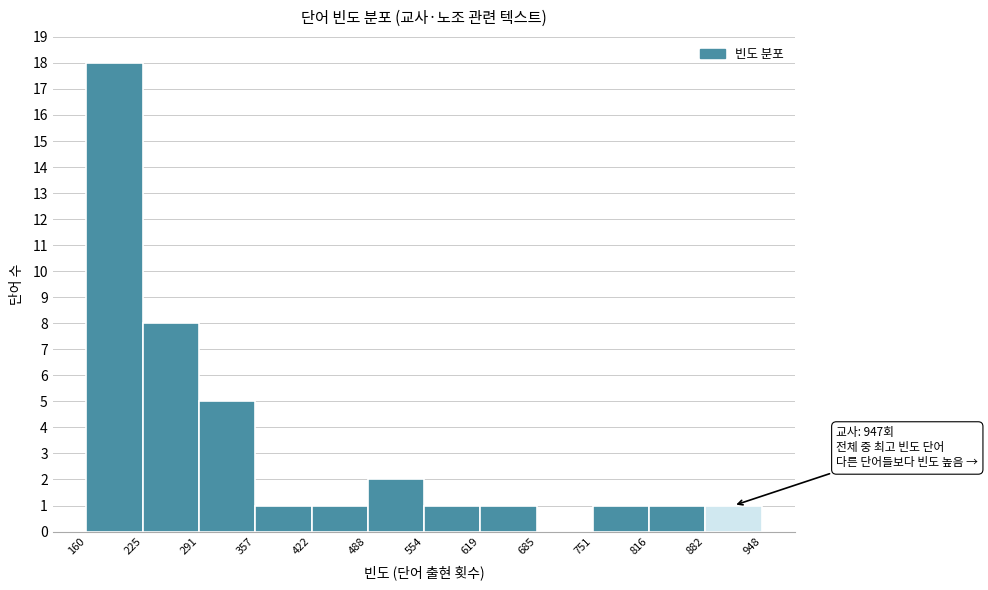

Over which range of the x-axis is the bar tallest?

160 to 225